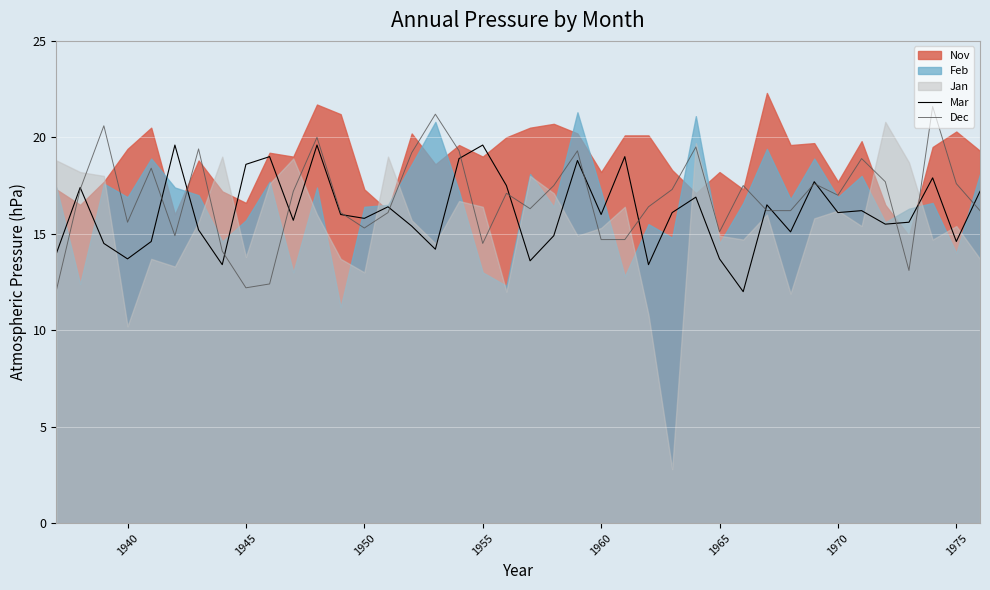

What is the difference between the maximum and minimum values in the Mar series?

7.6